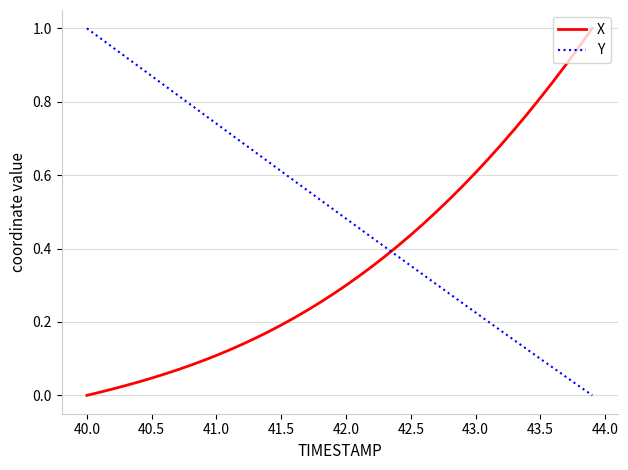

Rank the series by their average value, from highest to lowest.

Y, X